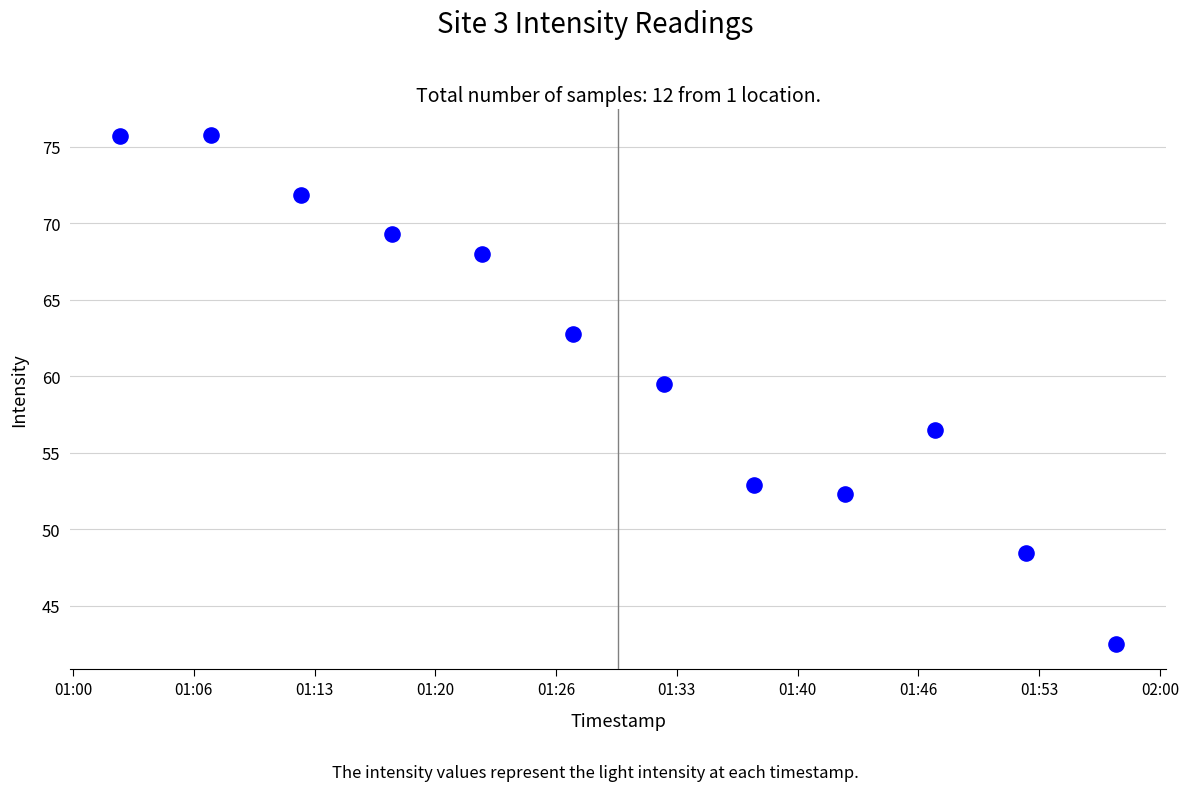

What Y value in the scatter plot is closest to 59?

59.5